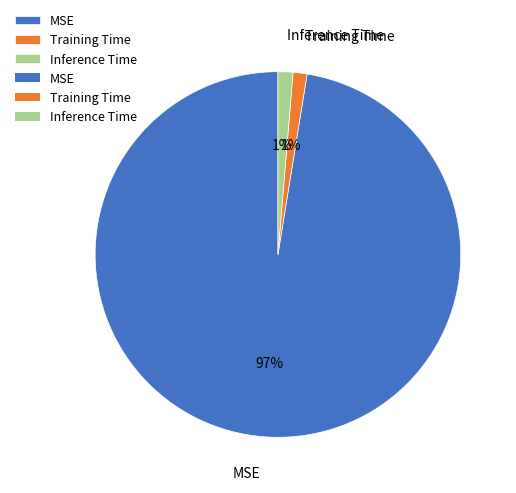

Which slice represents more than half of the pie?

MSE